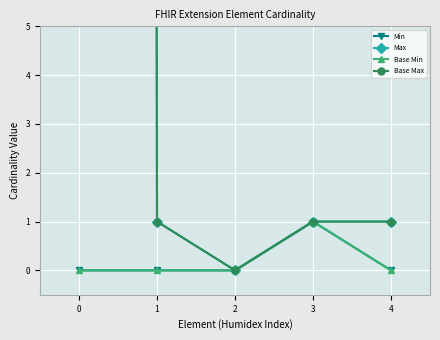

Which series changed the most between 3 and 4?

Min